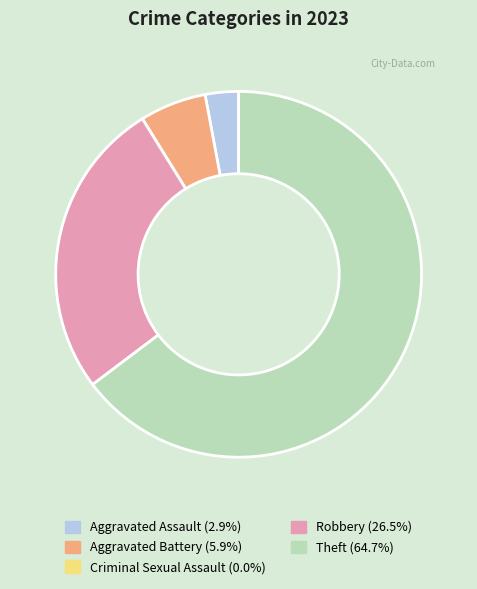

Combined, do Robbery and Aggravated Assault account for over 50%?

No